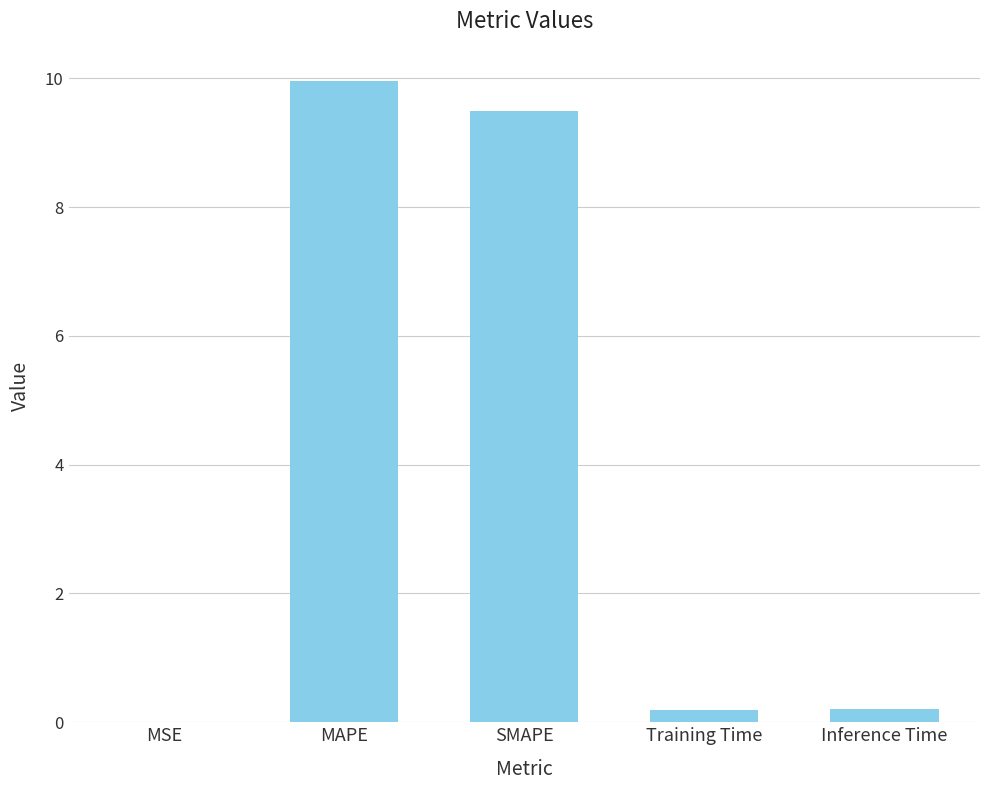

True or false: the data shows 0.2 at Inference Time.

True